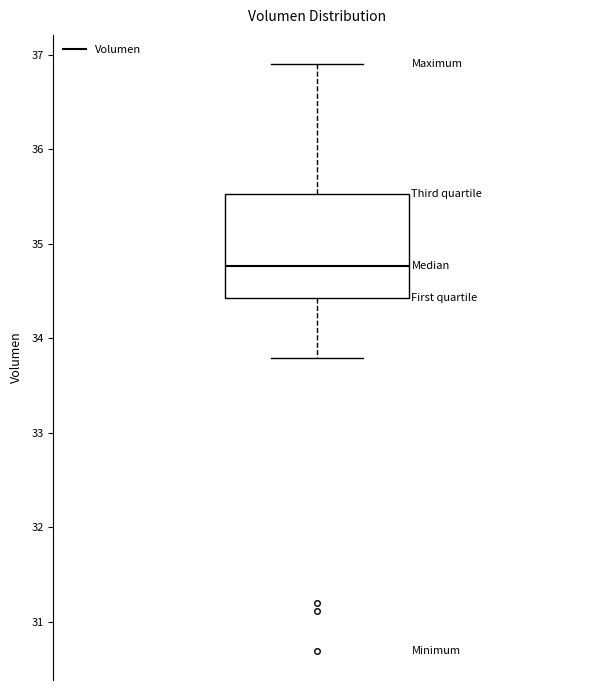

Where is the upper edge of the box on the y-axis? The values are not printed on the chart, so give them approximately, as read against the axis.

35.5